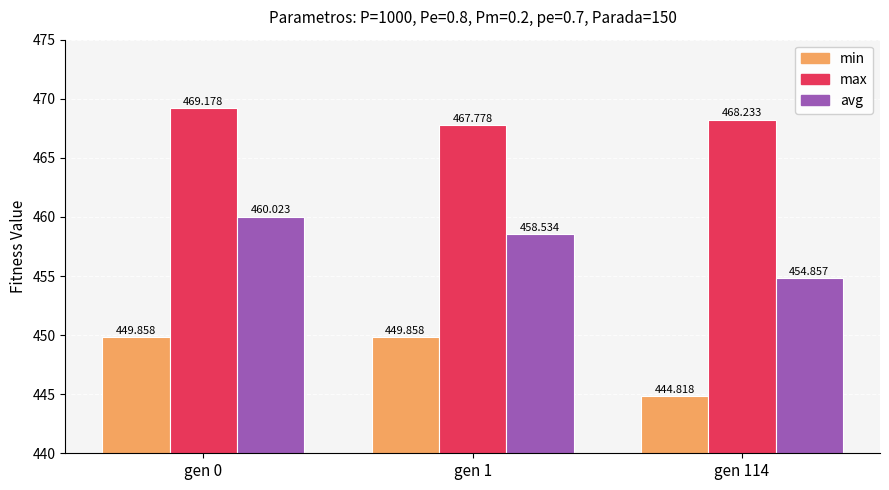

What is the maximum value shown in the chart?

469.2